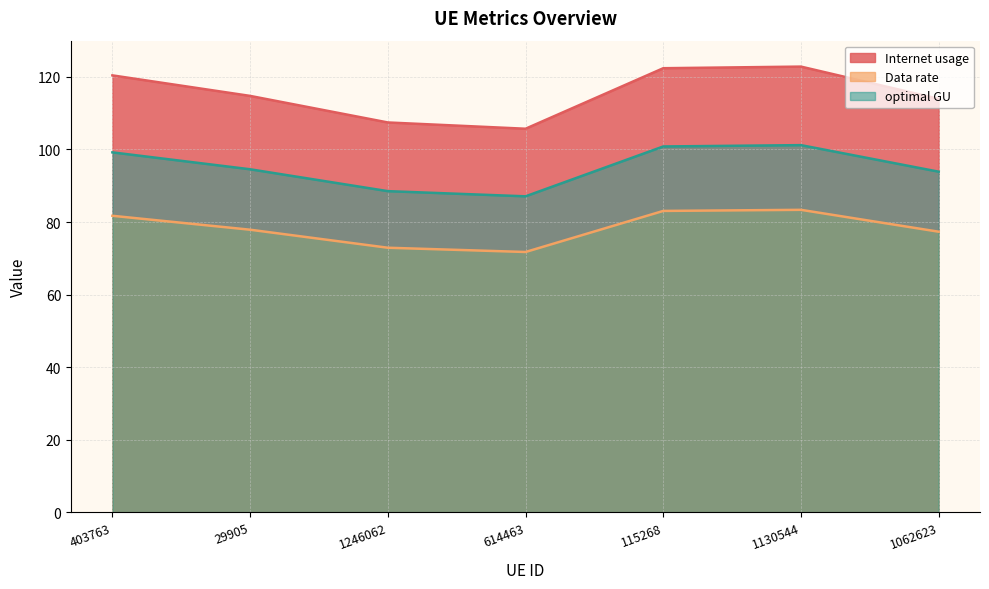

The value of optimal GU at 115268 is 137.0. True or false?

False